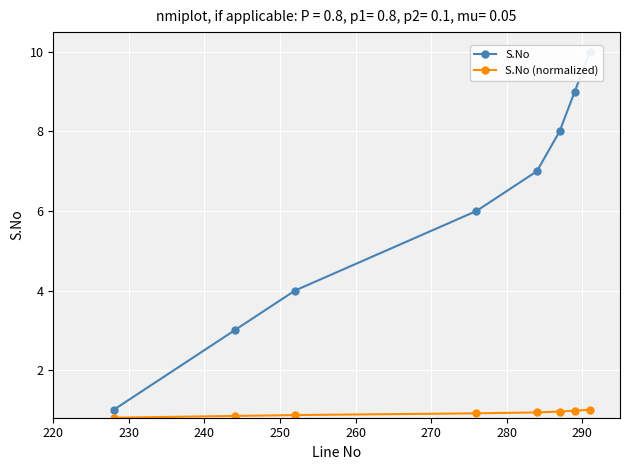

List the series in order of their overall mean, lowest first.

S.No (normalized), S.No